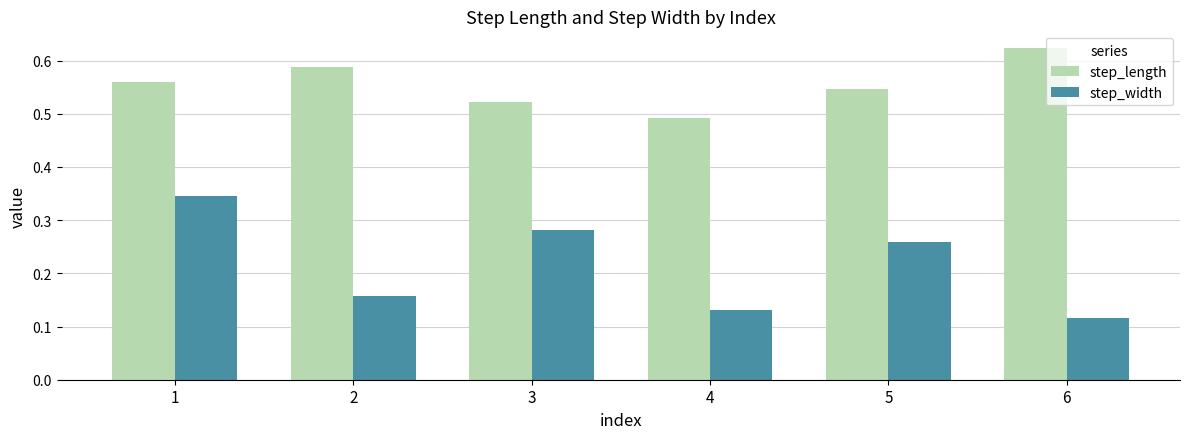

What is the total value across all series at 6?

0.7